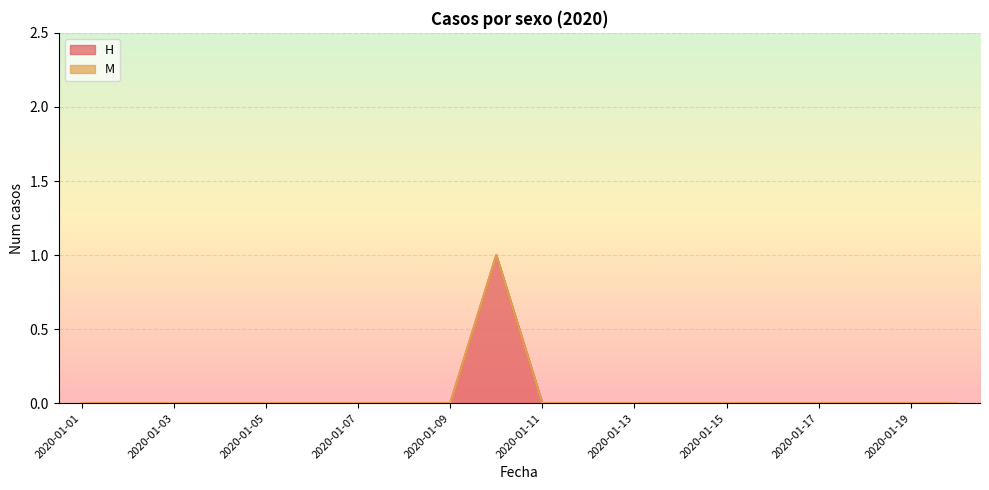

The chart shows a value of 1 at 2020-01-13. True or false?

False